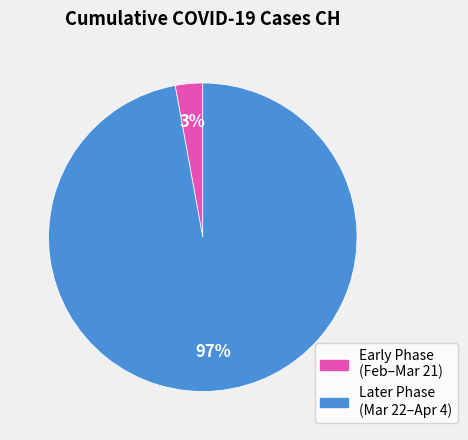

Does any single category account for the majority?

Yes